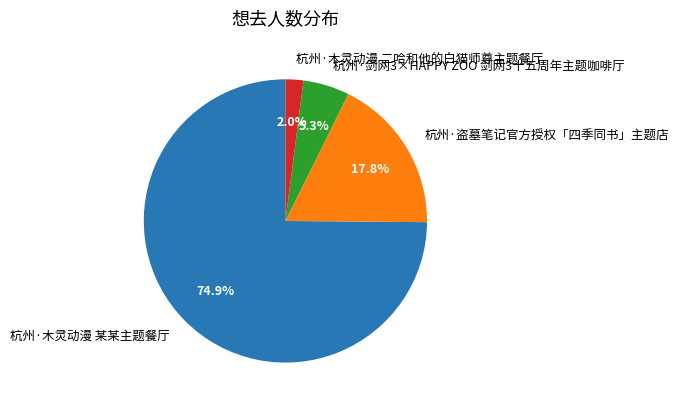

Is it true that 杭州·木灵动漫 二哈和他的白猫师尊主题餐厅 is 2% of the pie?

True